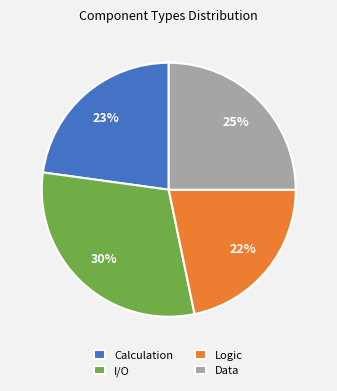

What percentage is the I/O slice, to the nearest percent?

30%